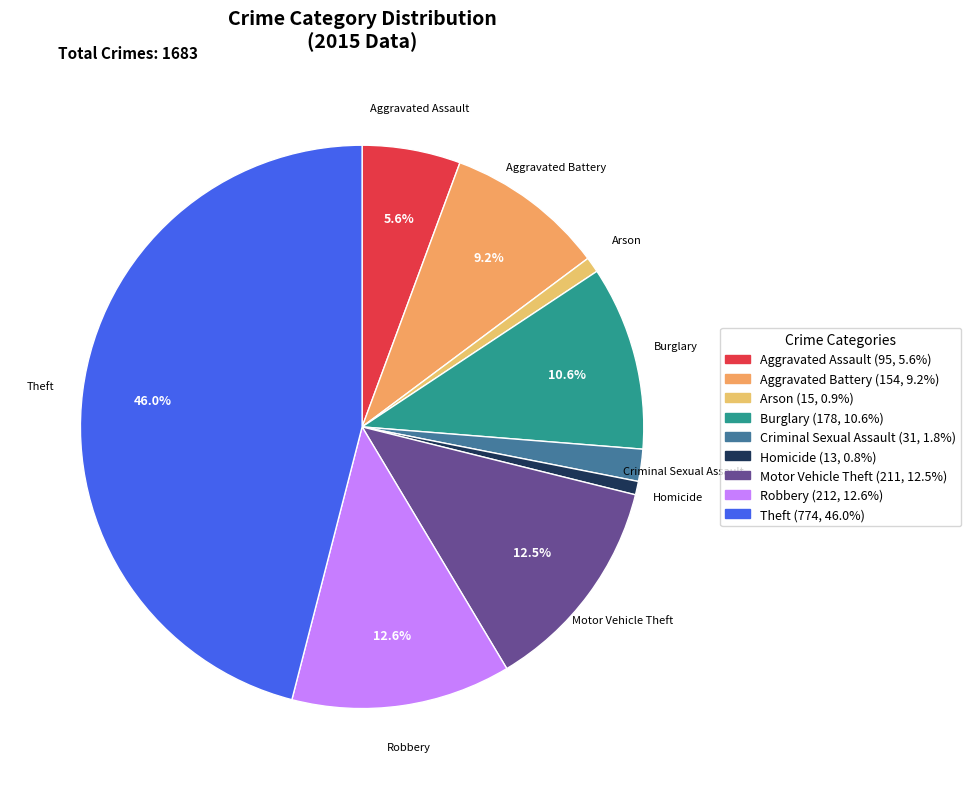

What is the ratio of the value at Aggravated Assault to the value at Robbery?

0.4